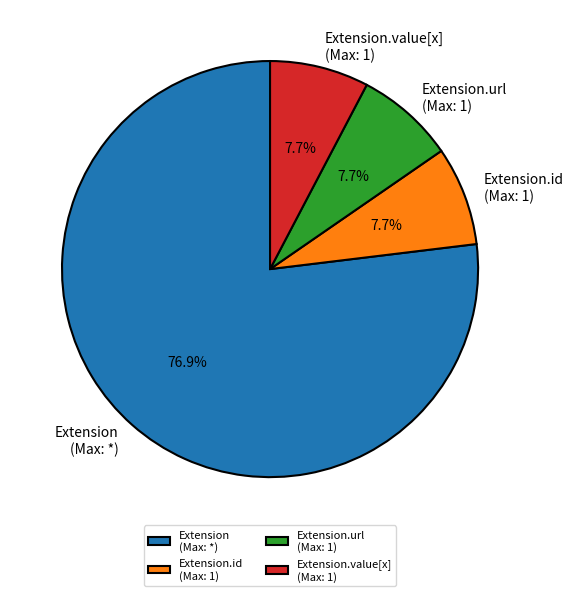

Is the sum of Extension.id (Max: 1) and Extension.value[x] (Max: 1) greater than half?

No